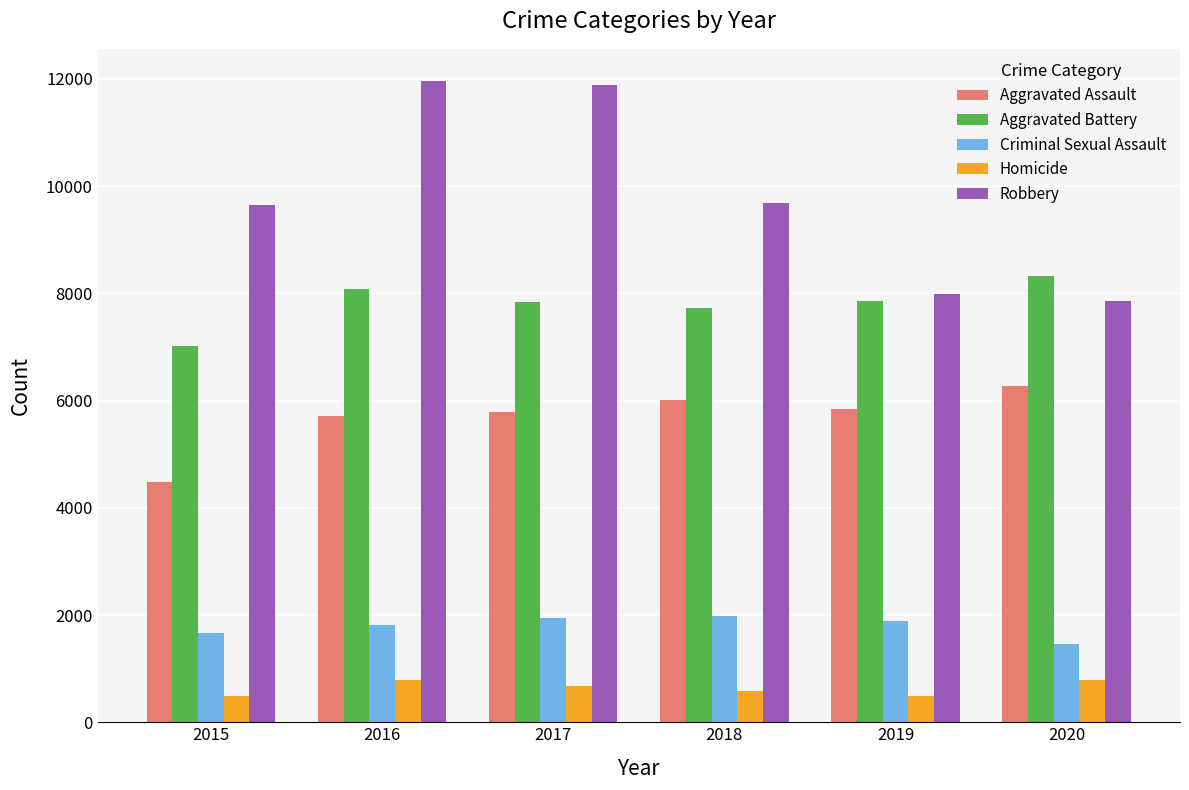

Is it true that Aggravated Assault equals 8179 at 2020?

False